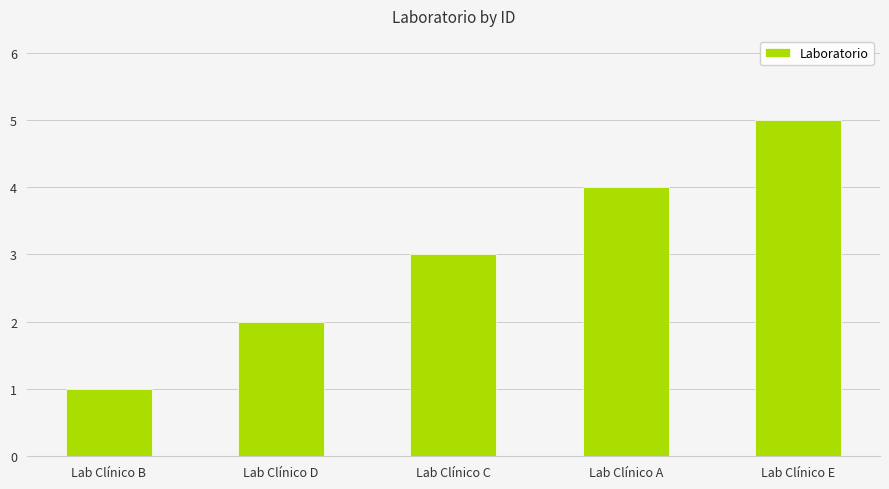

Read the value at Lab Clínico D.

2